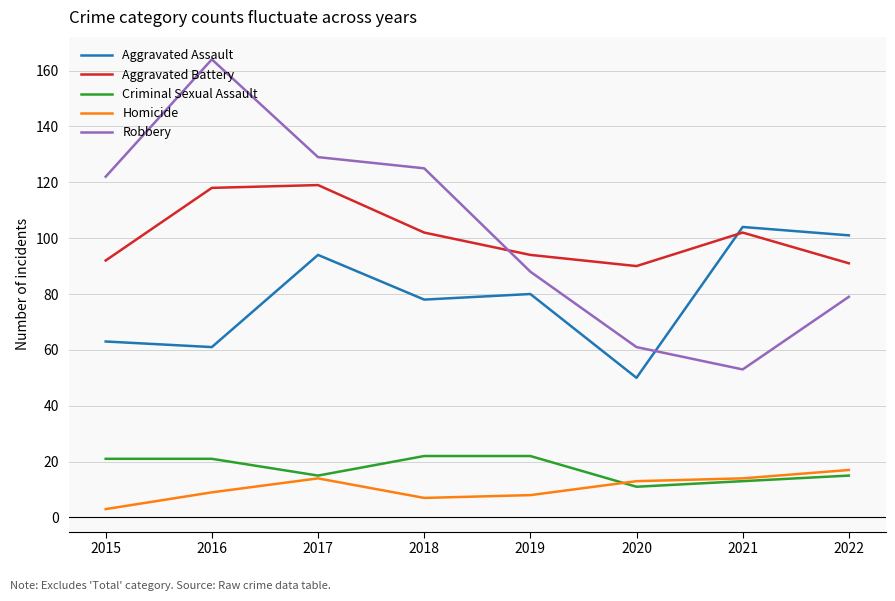

Reading left to right, list all the values displayed in this chart.

Aggravated Assault: 2015=63	2016=61	2017=94	2018=78	2019=80	2020=50	2021=104	2022=101
Aggravated Battery: 2015=92	2016=118	2017=119	2018=102	2019=94	2020=90	2021=102	2022=91
Criminal Sexual Assault: 2015=21	2016=21	2017=15	2018=22	2019=22	2020=11	2021=13	2022=15
Homicide: 2015=3	2016=9	2017=14	2018=7	2019=8	2020=13	2021=14	2022=17
Robbery: 2015=122	2016=164	2017=129	2018=125	2019=88	2020=61	2021=53	2022=79